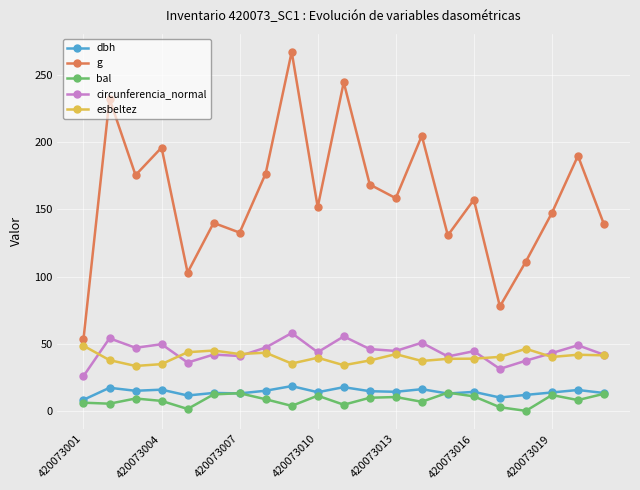

True or false: circunferencia_normal has more than 1 points higher than both neighbors.

True